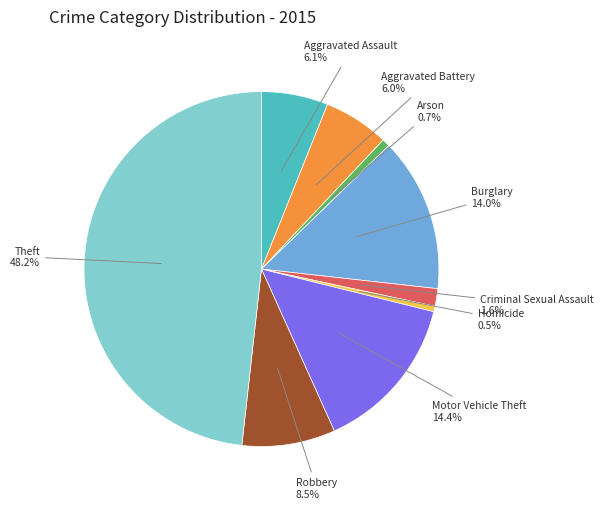

Does Motor Vehicle Theft represent more than half of the total?

No